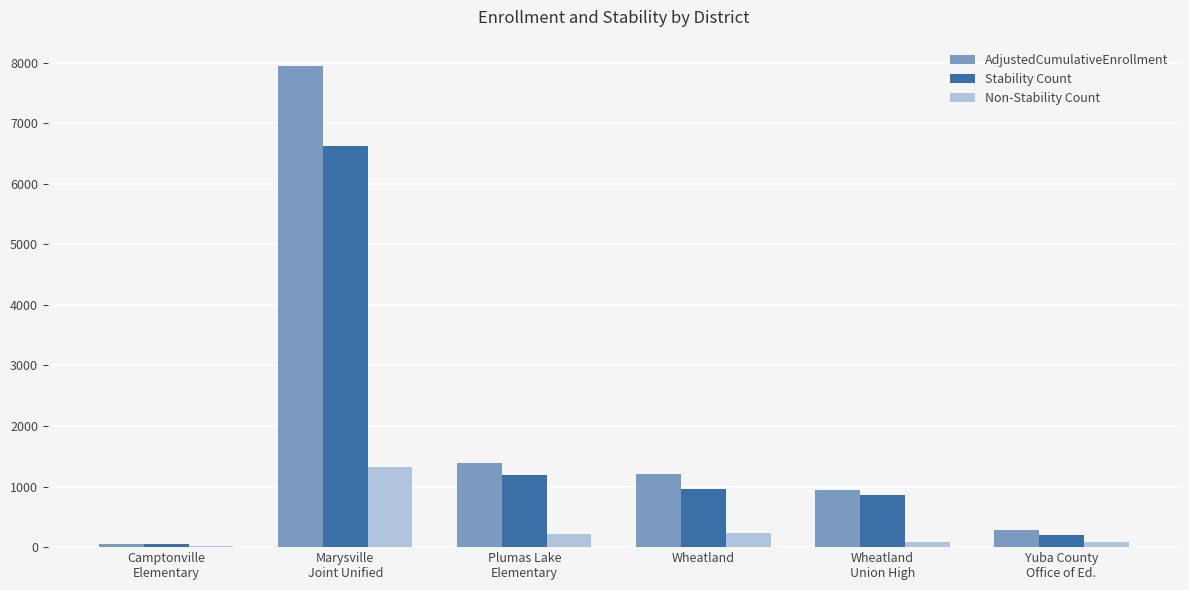

What is the total value across all series at Wheatland?

2408